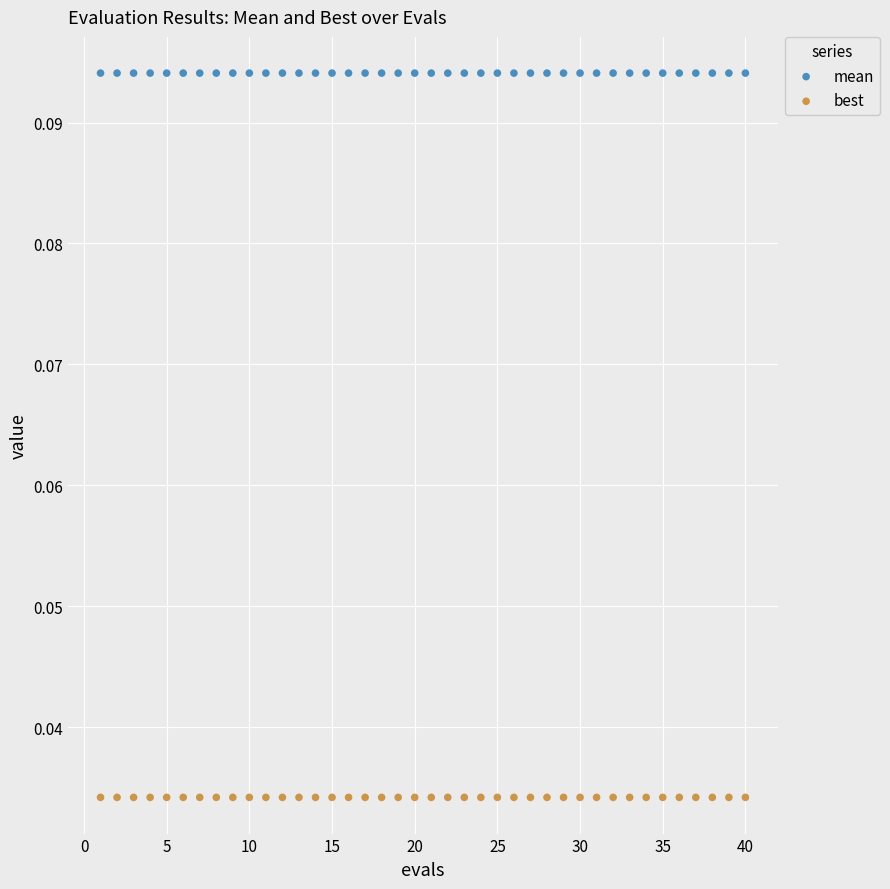

Which series contains the highest Y value?

mean